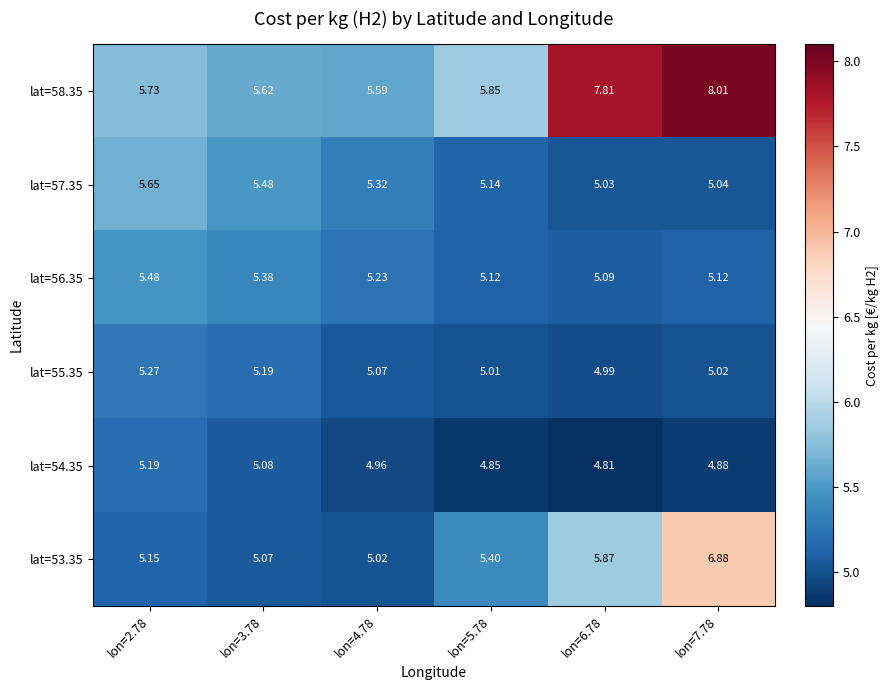

Is the value of lat=55.35 at lon=3.78 greater than the value of lat=54.35 at lon=4.78?

Yes